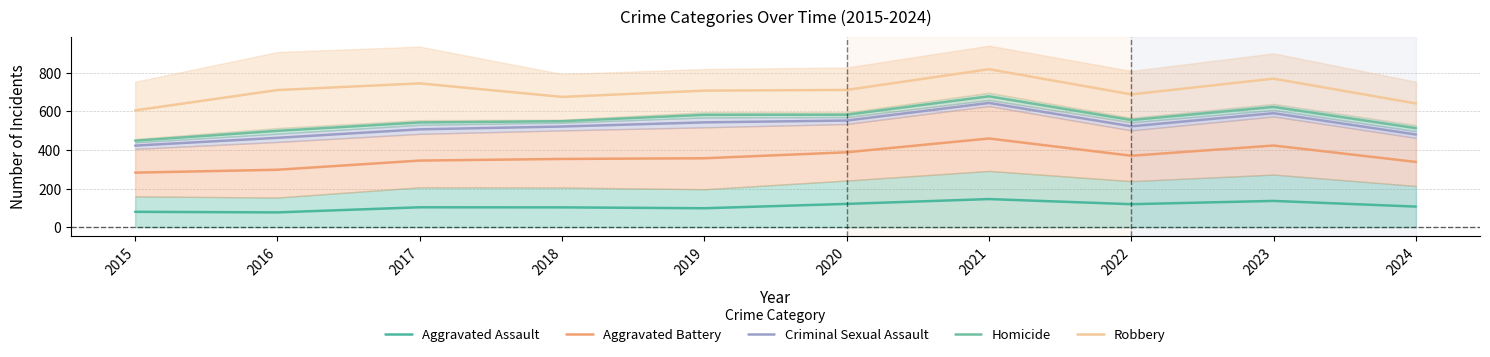

True or false: Aggravated Battery and Criminal Sexual Assault cross at least once.

False